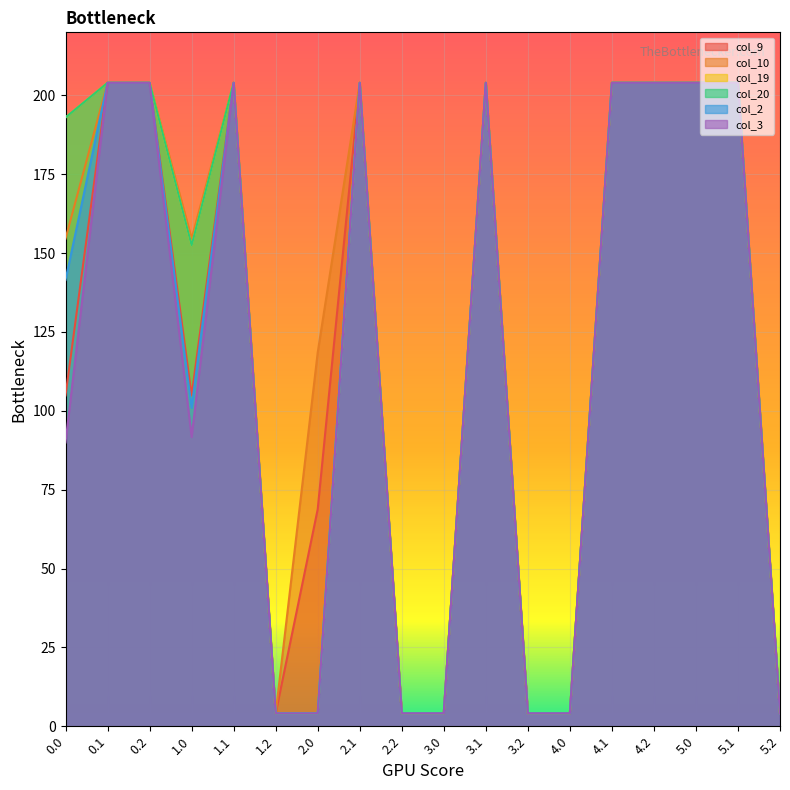

True or false: col_2 and col_20 intersect in this chart.

False